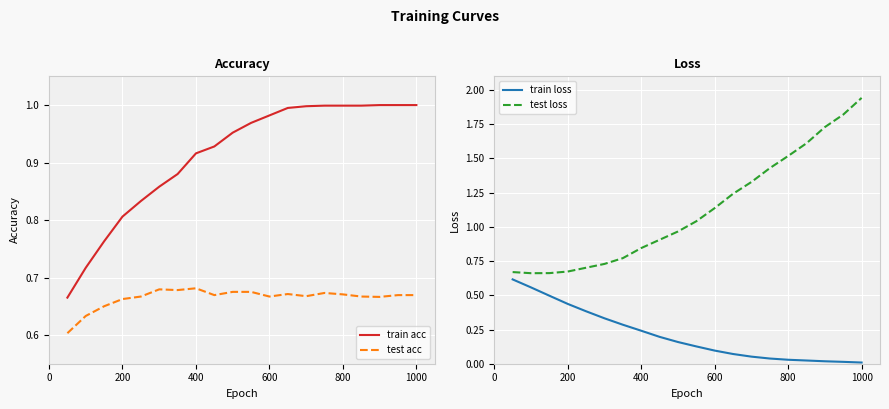

True or false: test loss and train loss intersect in this chart.

False